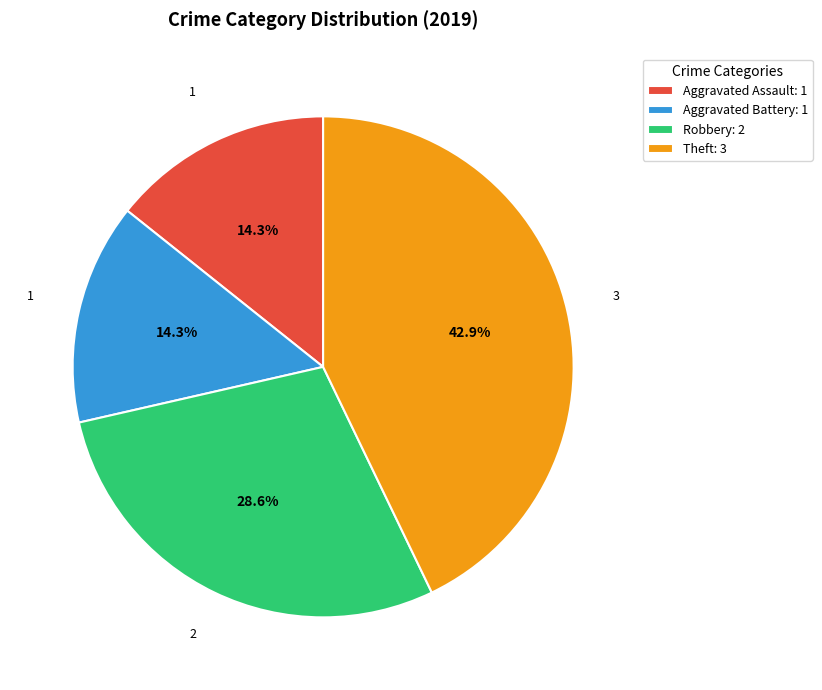

What percentage is the Aggravated Battery slice, to the nearest percent?

14%